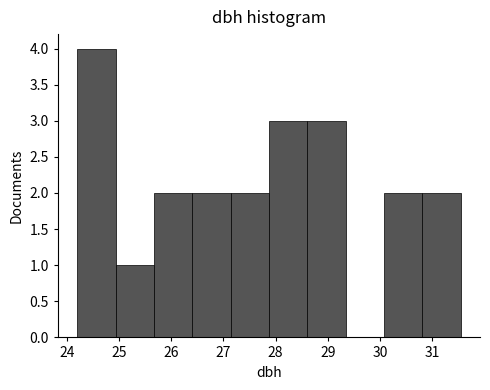

How tall is the bar that spans 30.1 to 30.8 on the x-axis? Neither the bar edges nor the heights are printed on the chart, so give them approximately, as read against the axes.

2